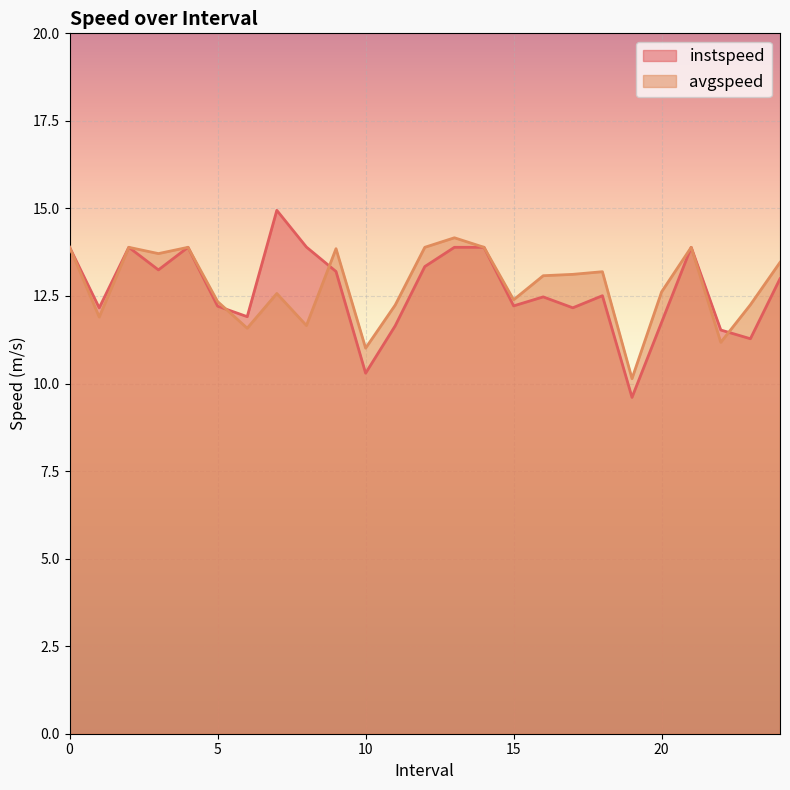

Between which two adjacent categories do instspeed and avgspeed first intersect?

5.0 and 6.0